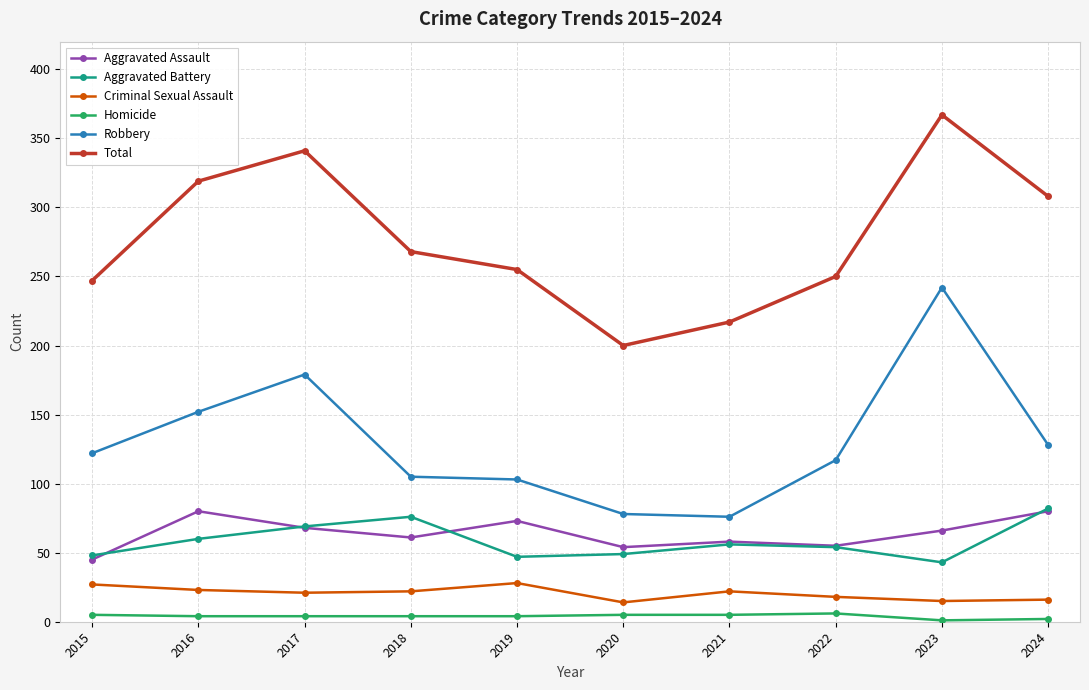

What are all the series names shown in the legend?

Aggravated Assault, Aggravated Battery, Criminal Sexual Assault, Homicide, Robbery, Total